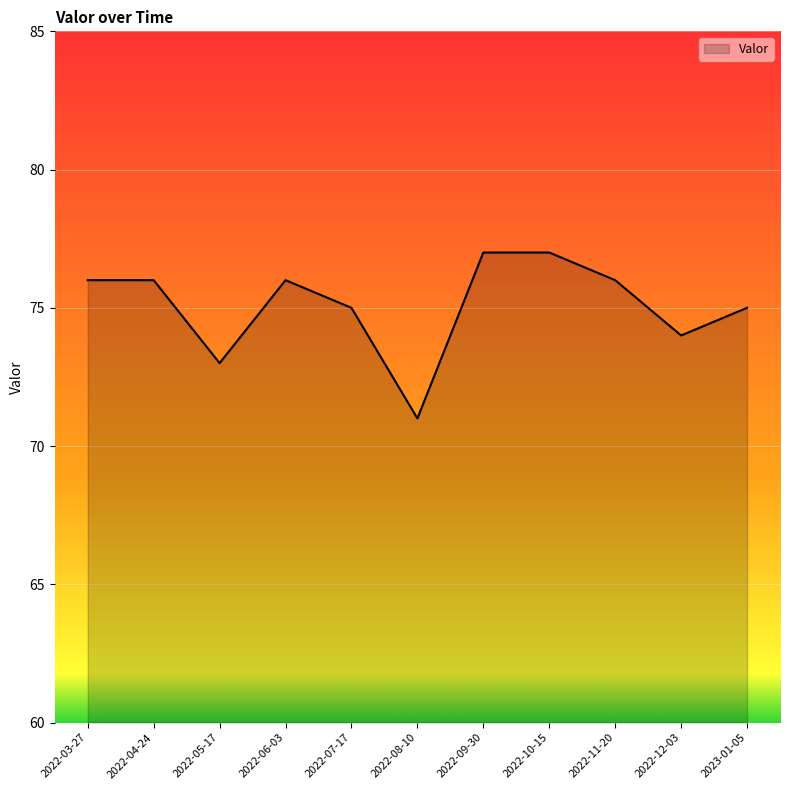

True or false: the data shows 75 at 2022-07-17.

True